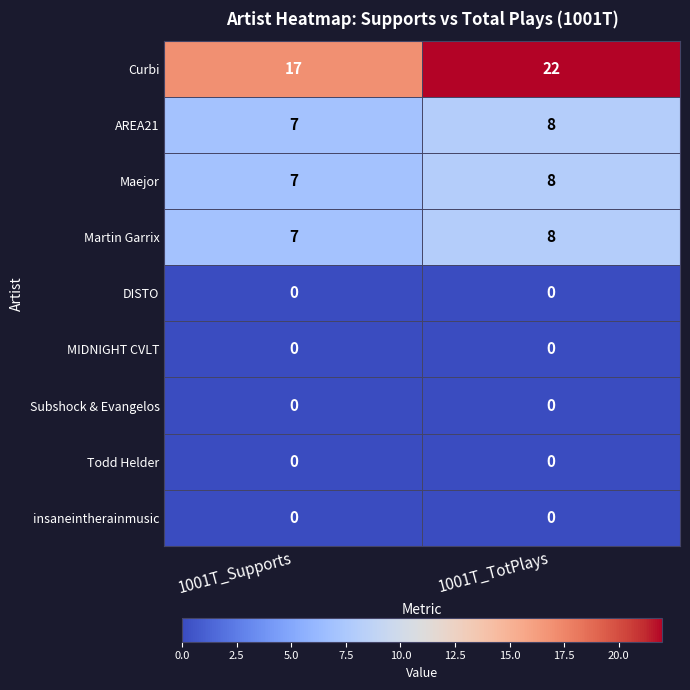

What is the greatest value displayed?

22